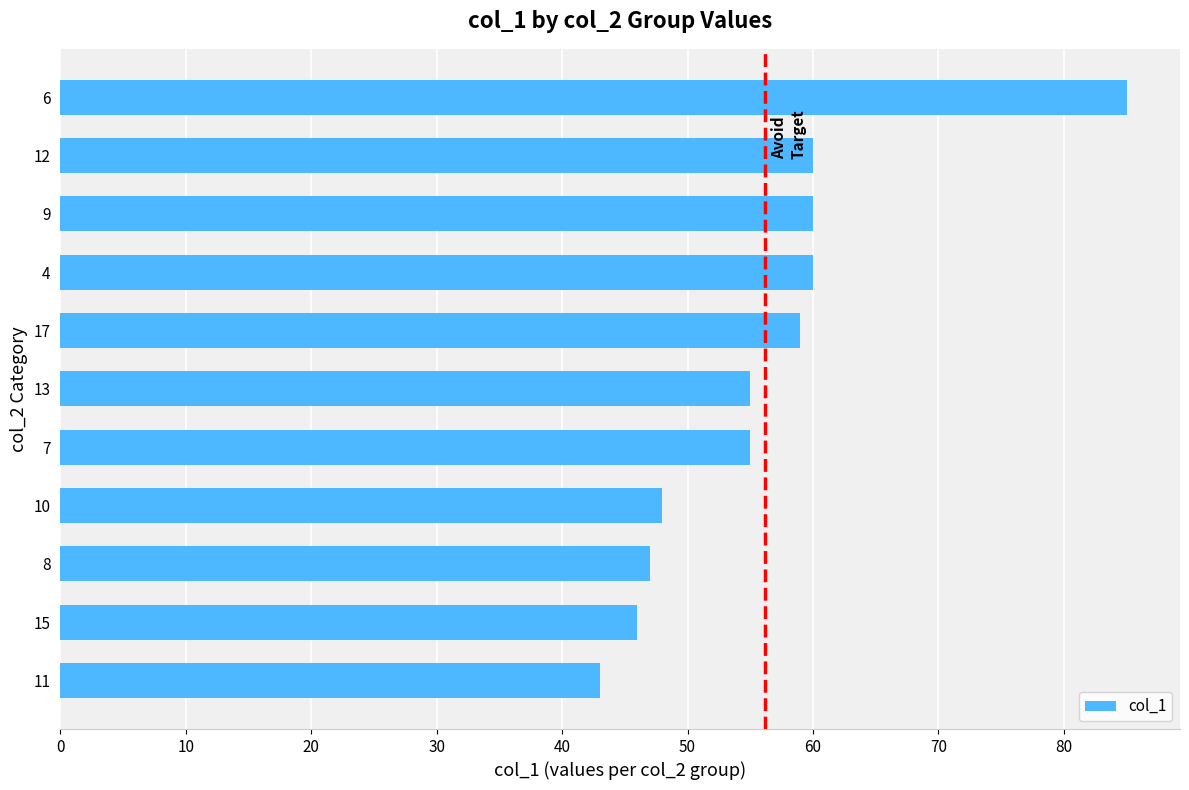

Approximately how many times larger is the value at 4 compared to 12?

1.0